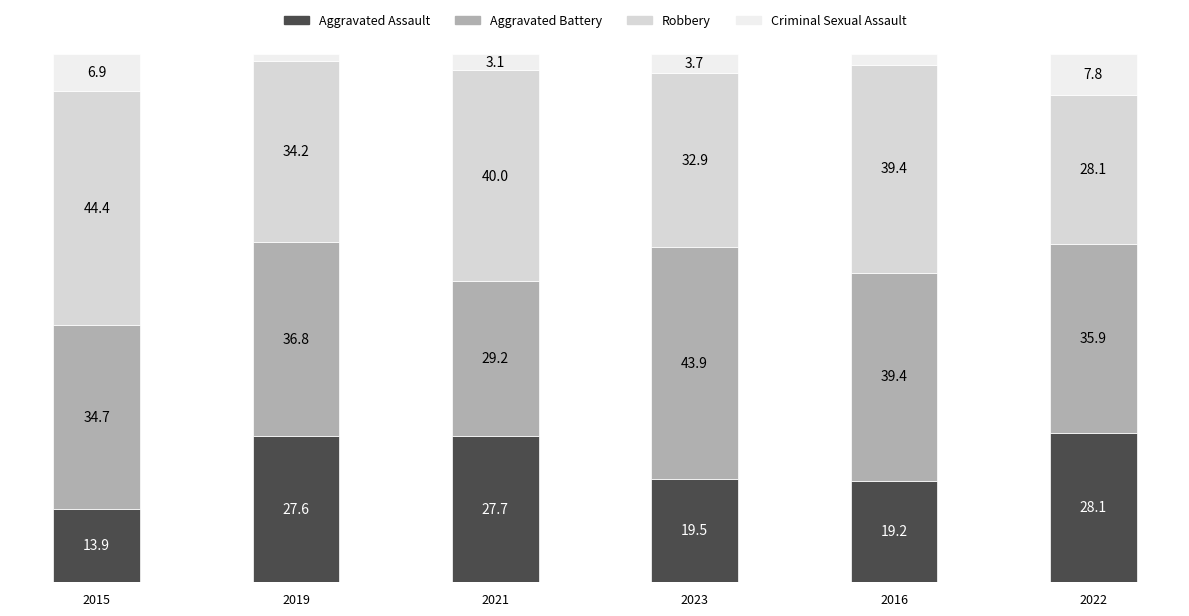

What position from the right is 2016?

2